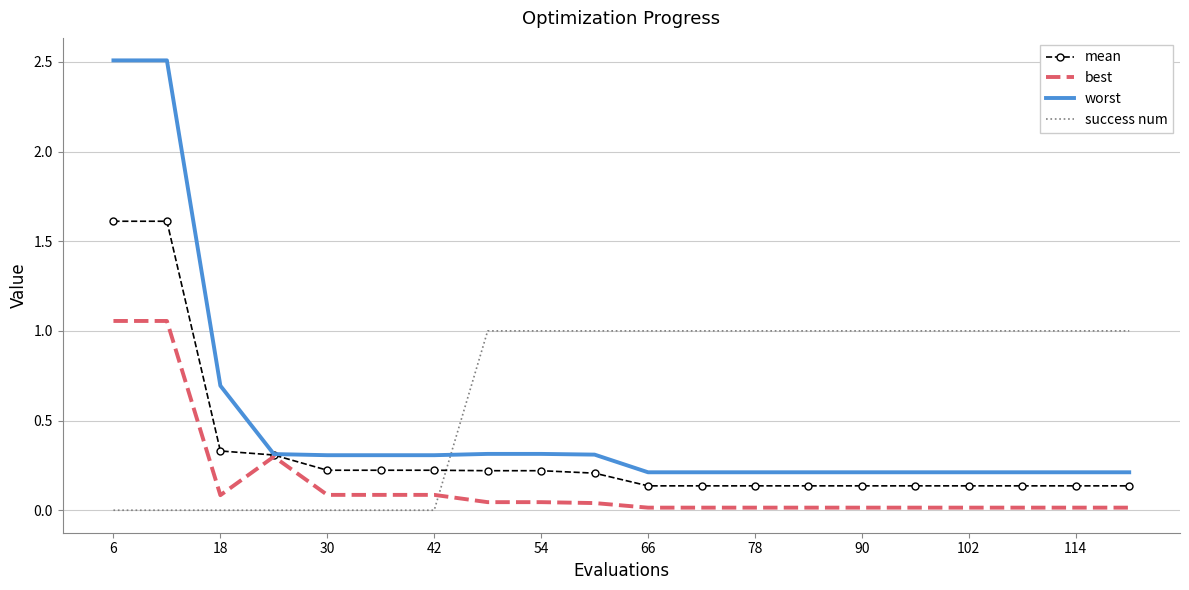

After their last crossing, which series has the higher values: success num or mean?

success num